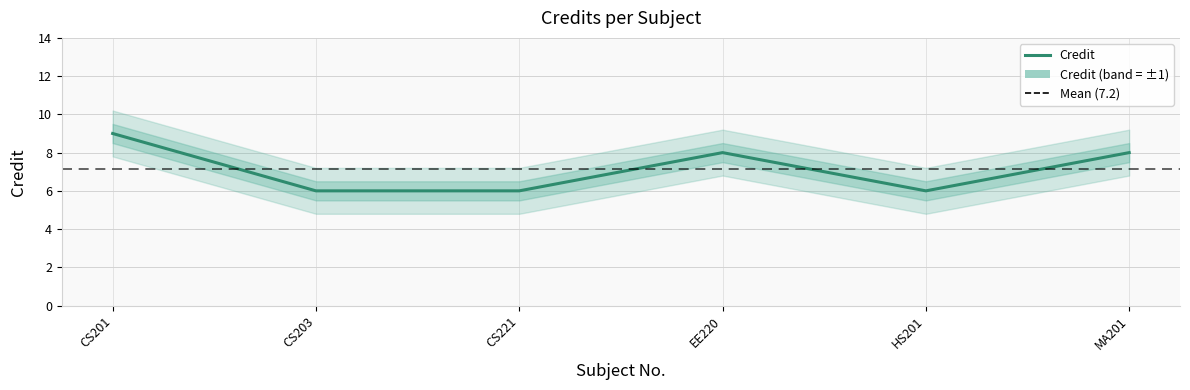

What is the approximate value at MA201?

8